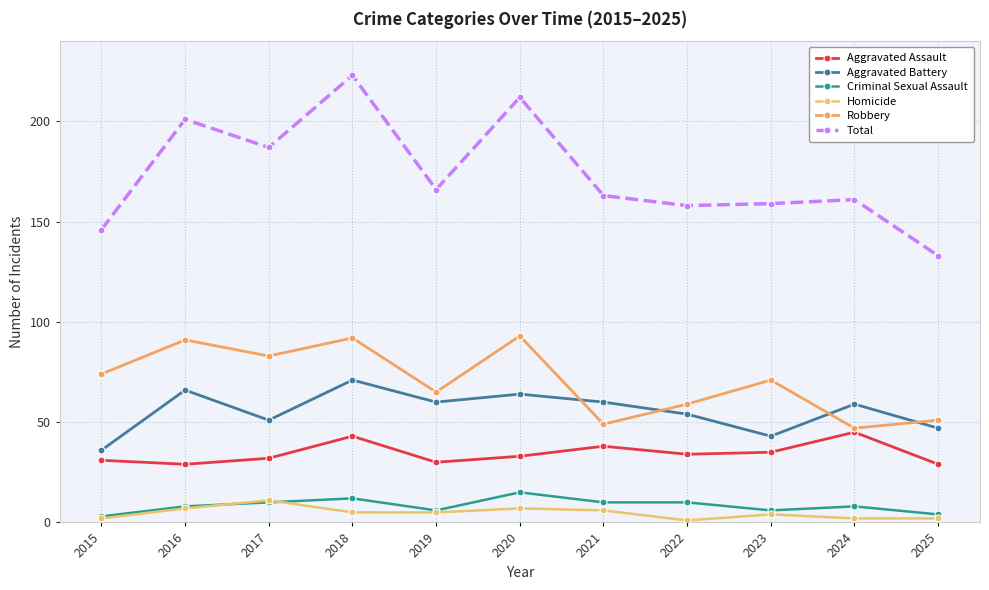

Which category has the highest value in the Aggravated Battery series?

2018